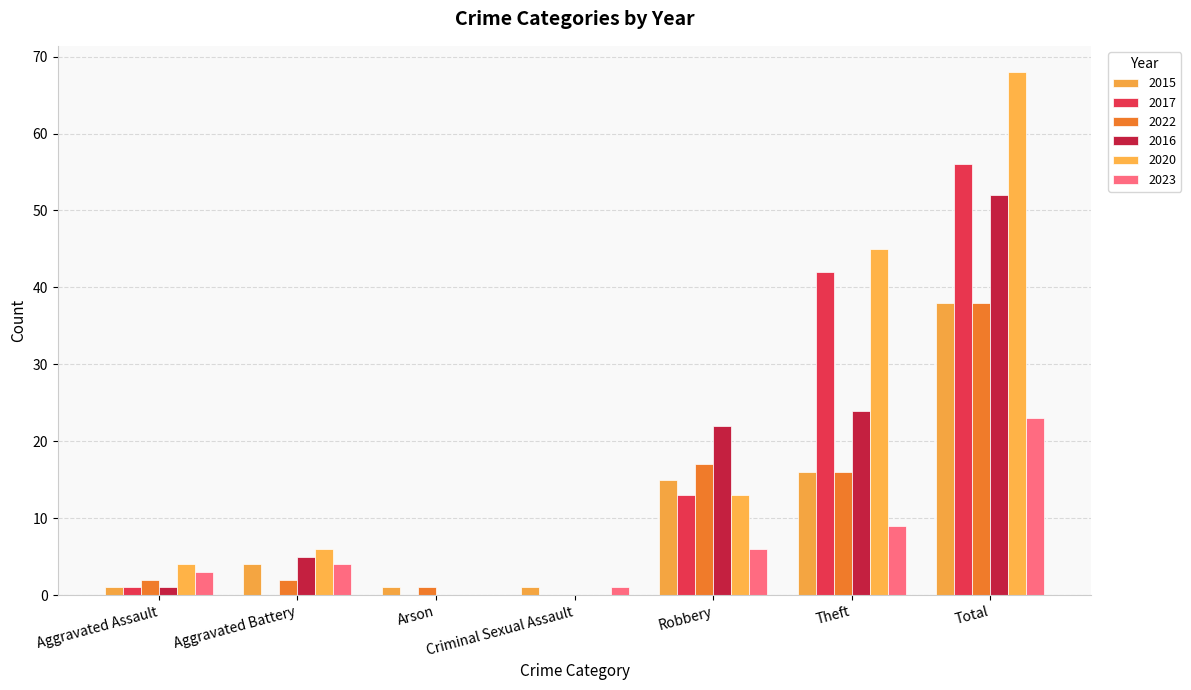

What position from the left is Arson?

3